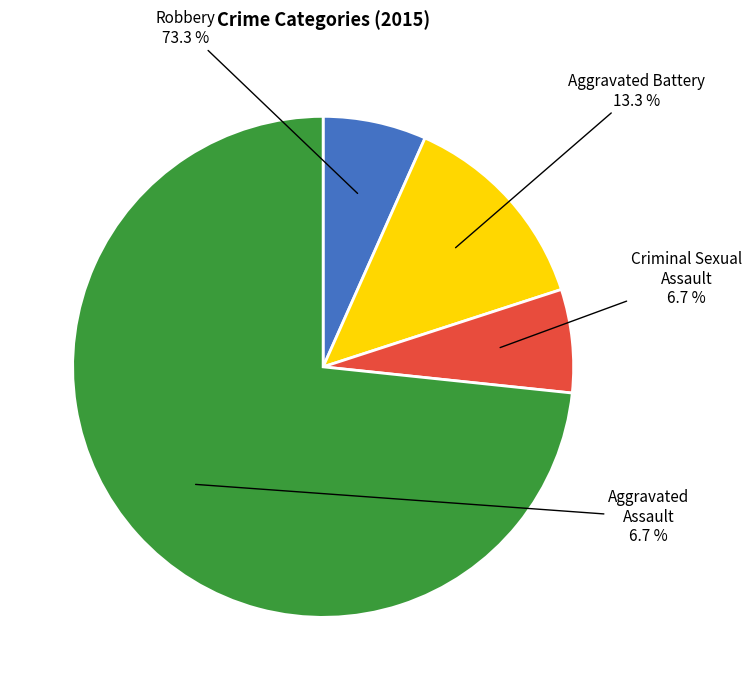

Rank the categories by value from lowest to highest.

Aggravated Assault, Criminal Sexual Assault, Aggravated Battery, Robbery